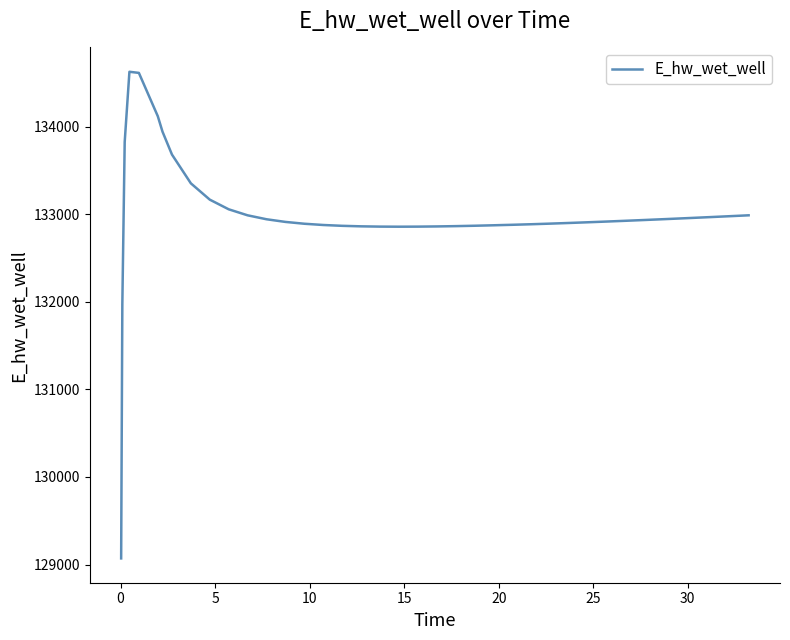

What is the minimum value shown in the chart?

129070.3